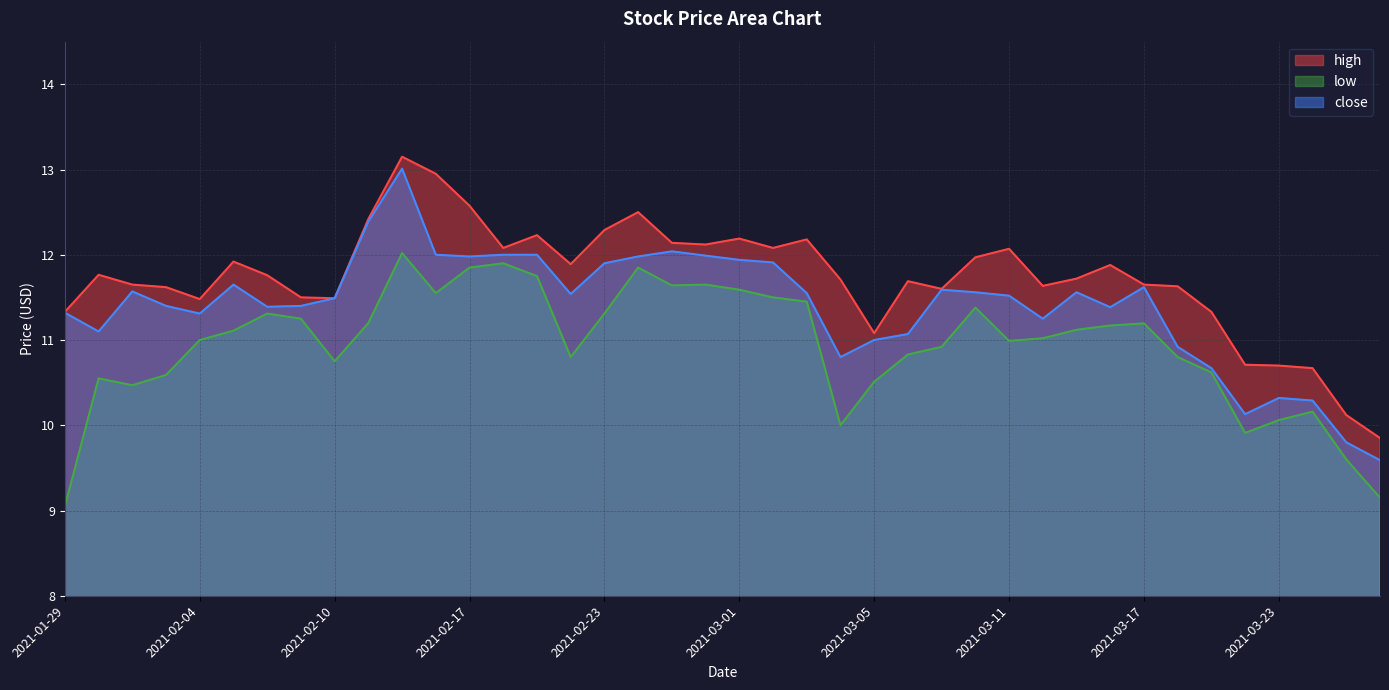

List the series in order of their peak value, highest first.

high, close, low